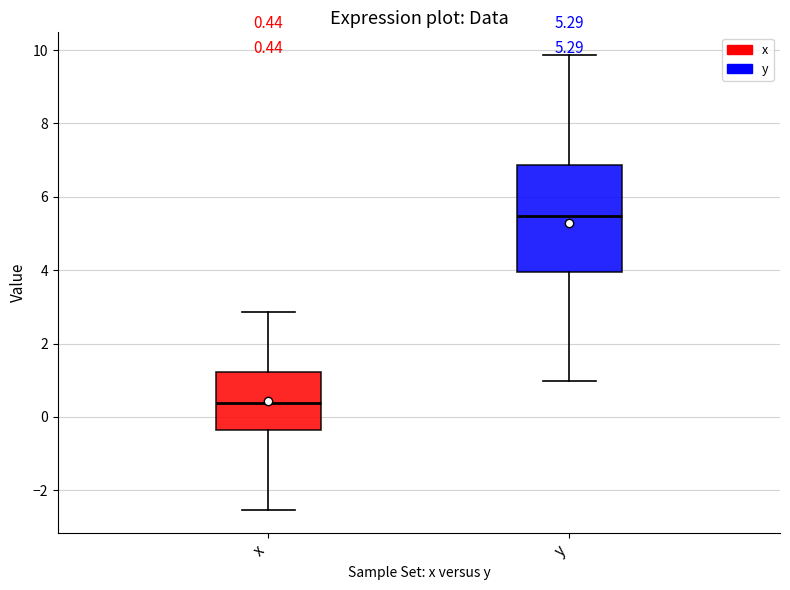

Which box's median line is the highest?

y